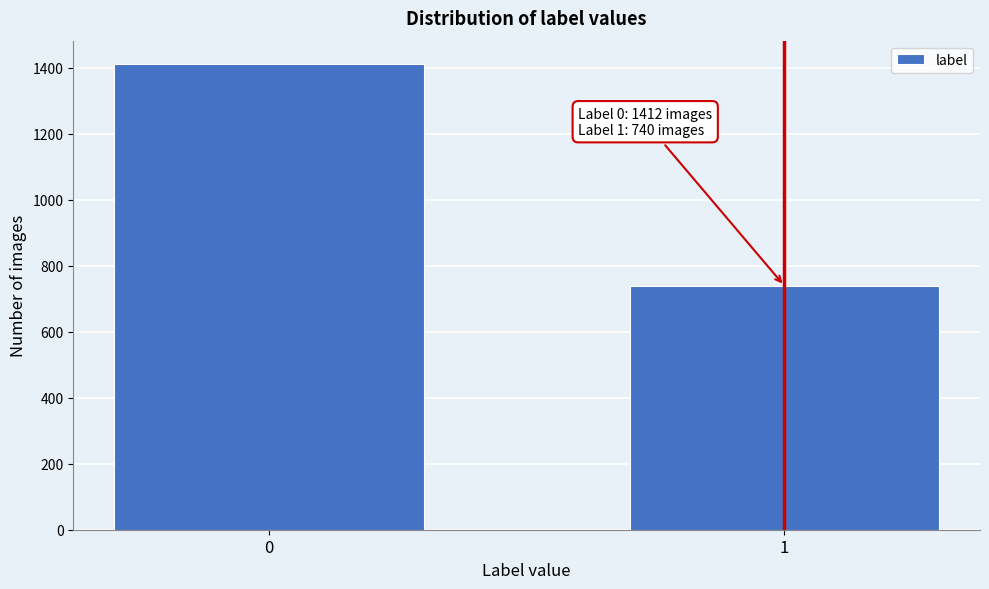

Reading left to right, transcribe all the data shown in this chart.

1412	740